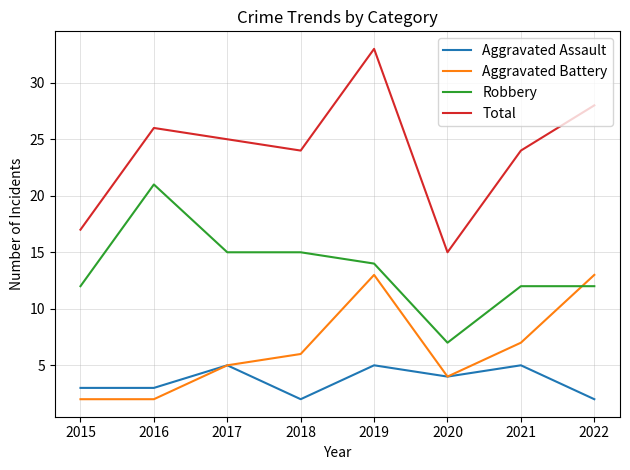

Rank the series at 2018 from lowest to highest value.

Aggravated Assault, Aggravated Battery, Robbery, Total